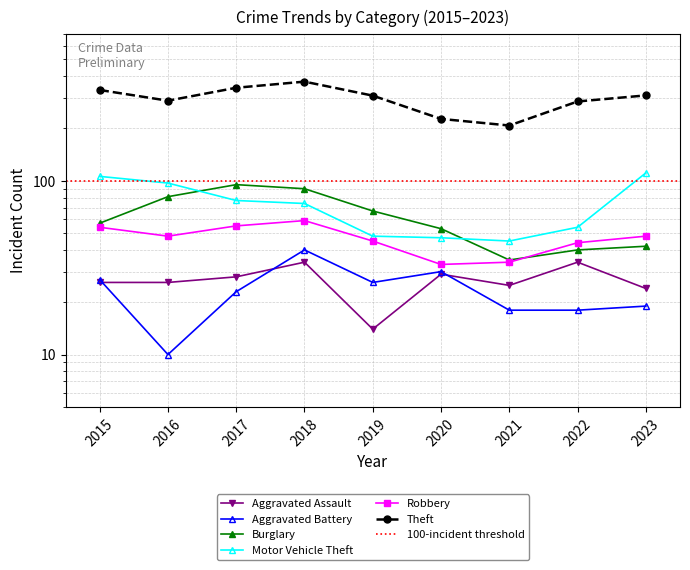

How many lines are shown in the chart?

6